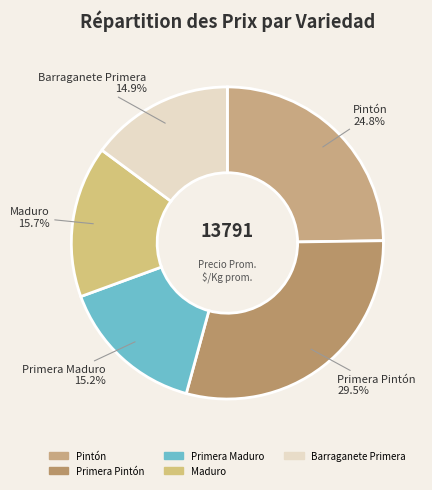

How many slices are in this pie chart?

5